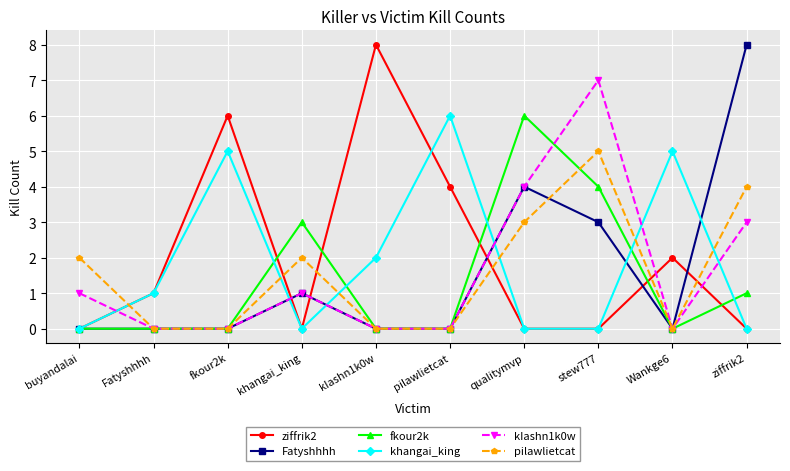

What is the greatest value displayed?

8